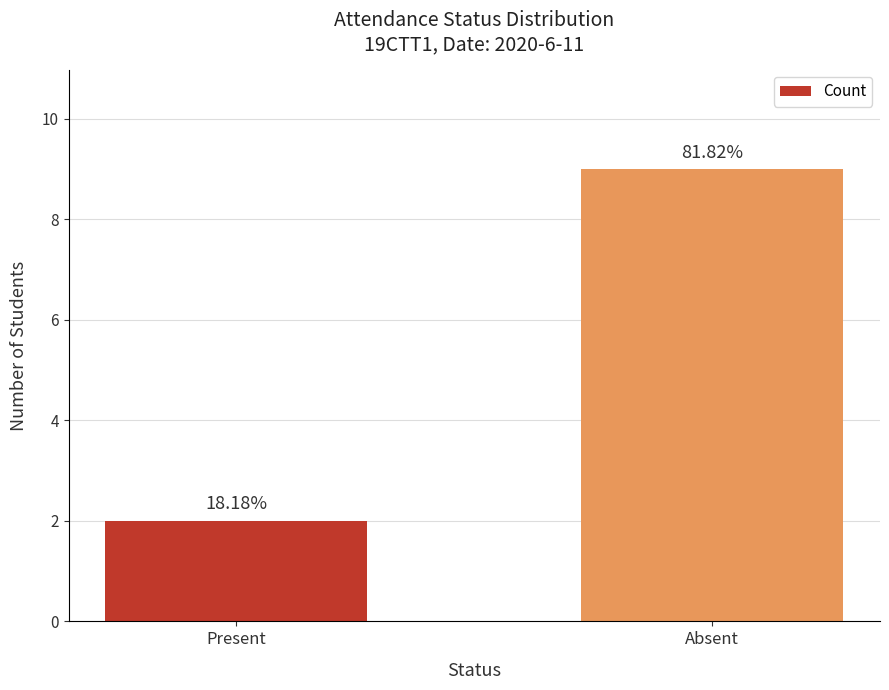

How many bars are there in total?

2